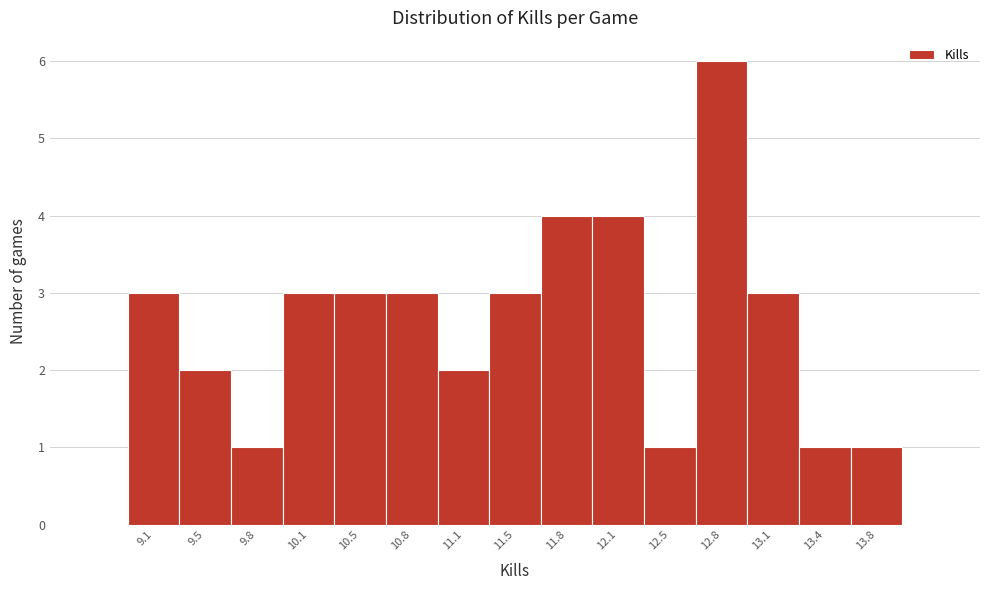

Reading left to right, transcribe all the data shown in this chart.

3	2	1	3	3	3	2	3	4	4	1	6	3	1	1